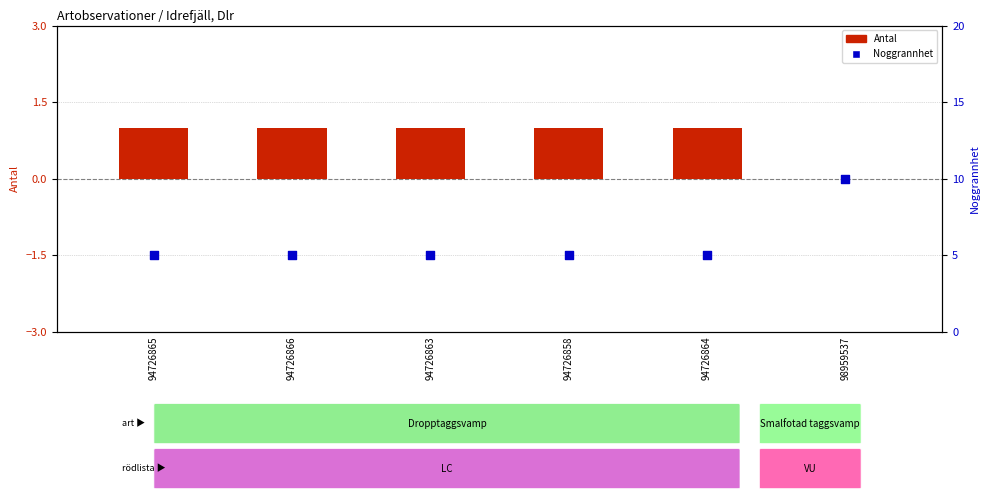

At how many categories does at least one series exceed 8?

1